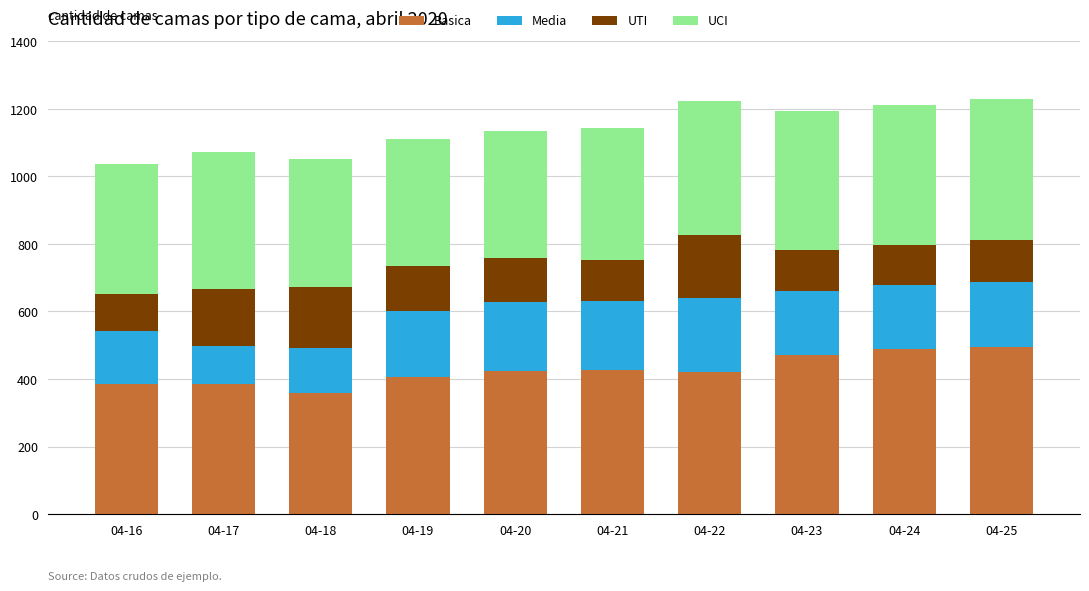

What are all the series names shown in the legend?

Basica, Media, UTI, UCI